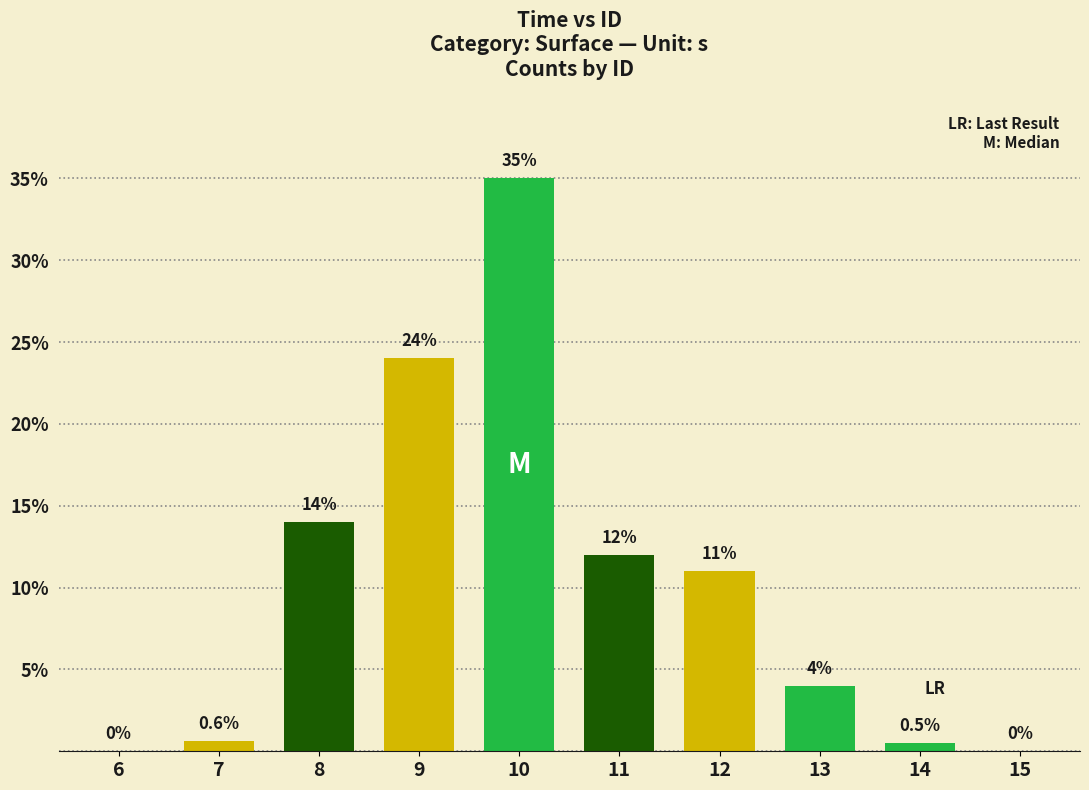

What is the sum of the values at 7 and 13?

4.6